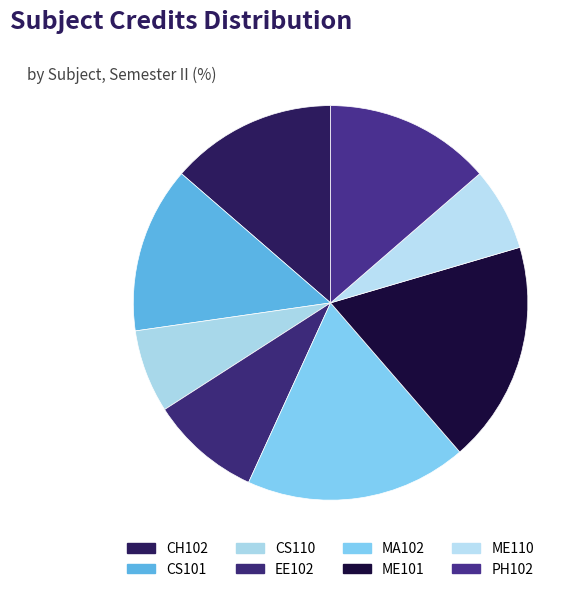

Is it true that CH102 is 14% of the pie?

True